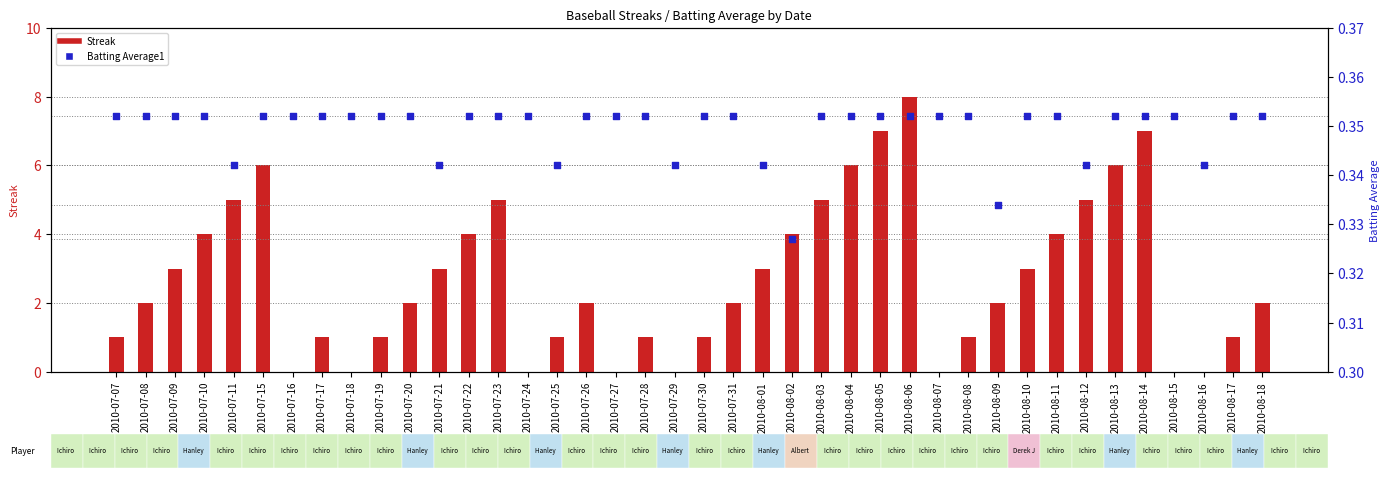

At how many categories does at least one series exceed 6?

3